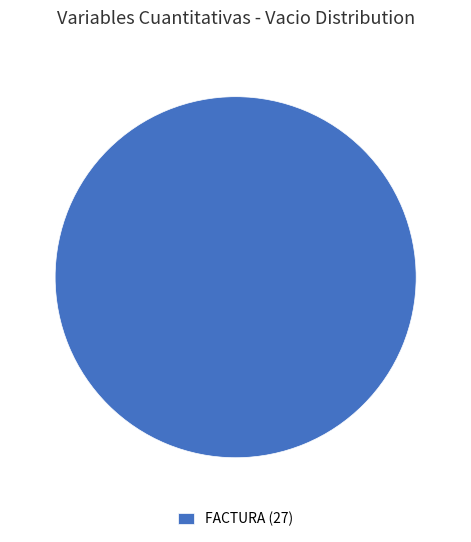

Rank the categories by value from highest to lowest.

FACTURA (27)